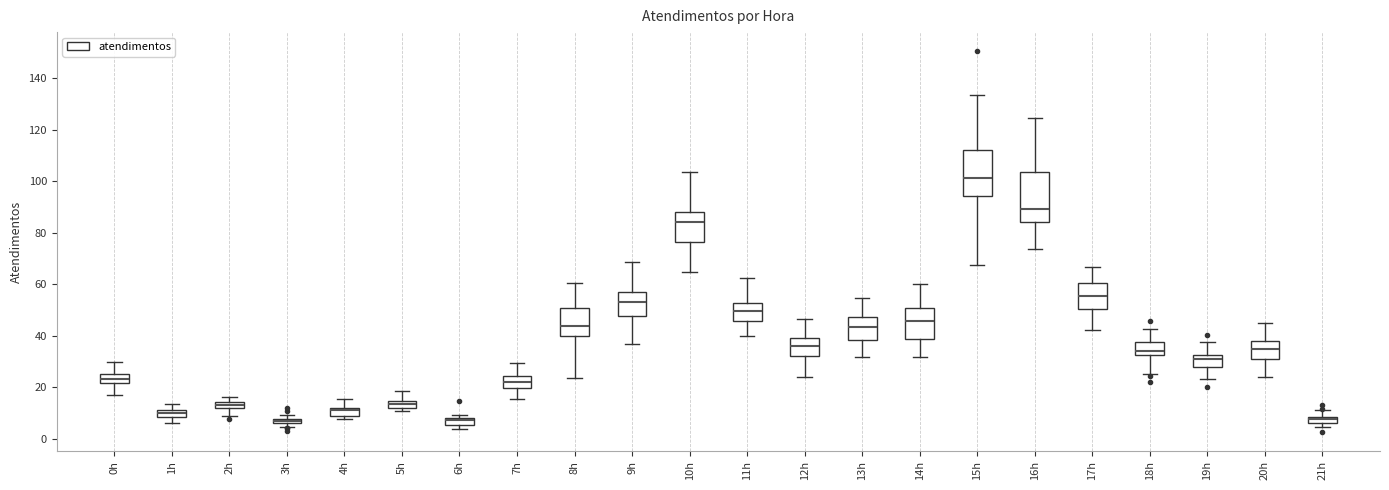

Where is the upper edge of the box for 5h on the y-axis? The values are not printed on the chart, so give them approximately, as read against the axis.

14